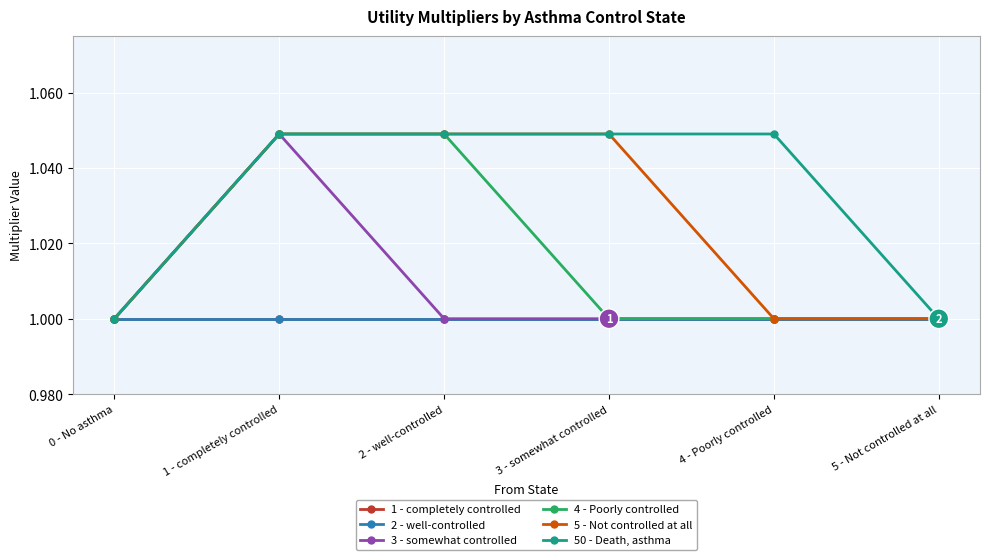

What is the maximum value for 5 - Not controlled at all?

1.0